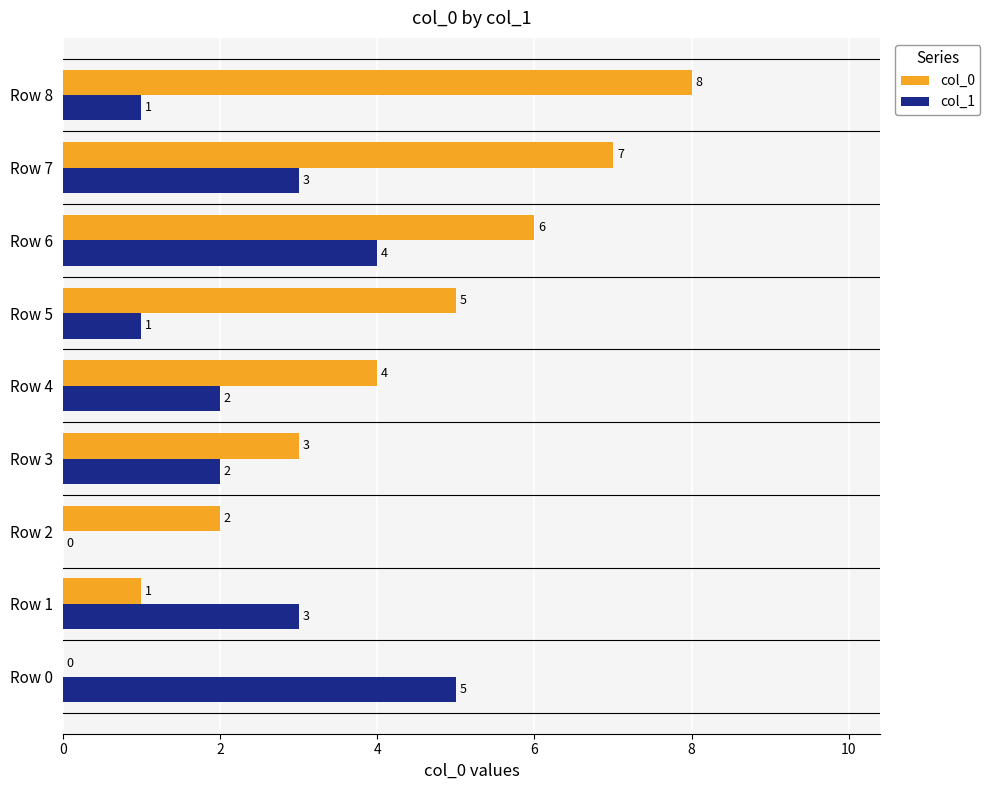

What is the total value across all series at Row 0?

5